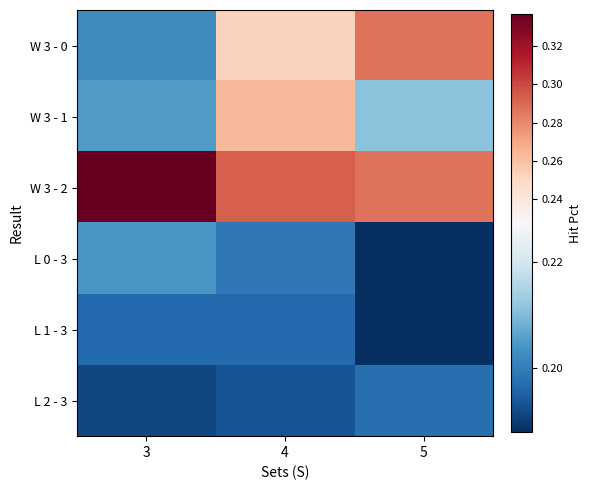

At which category is the sum across all series the highest?

4